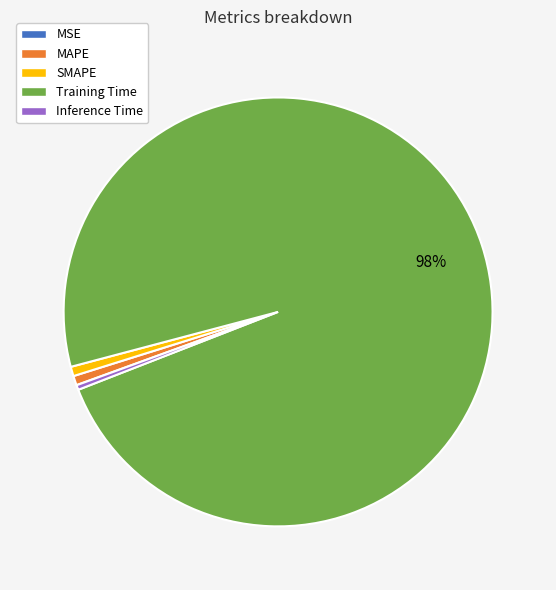

Is the sum of Inference Time and MAPE greater than half?

No